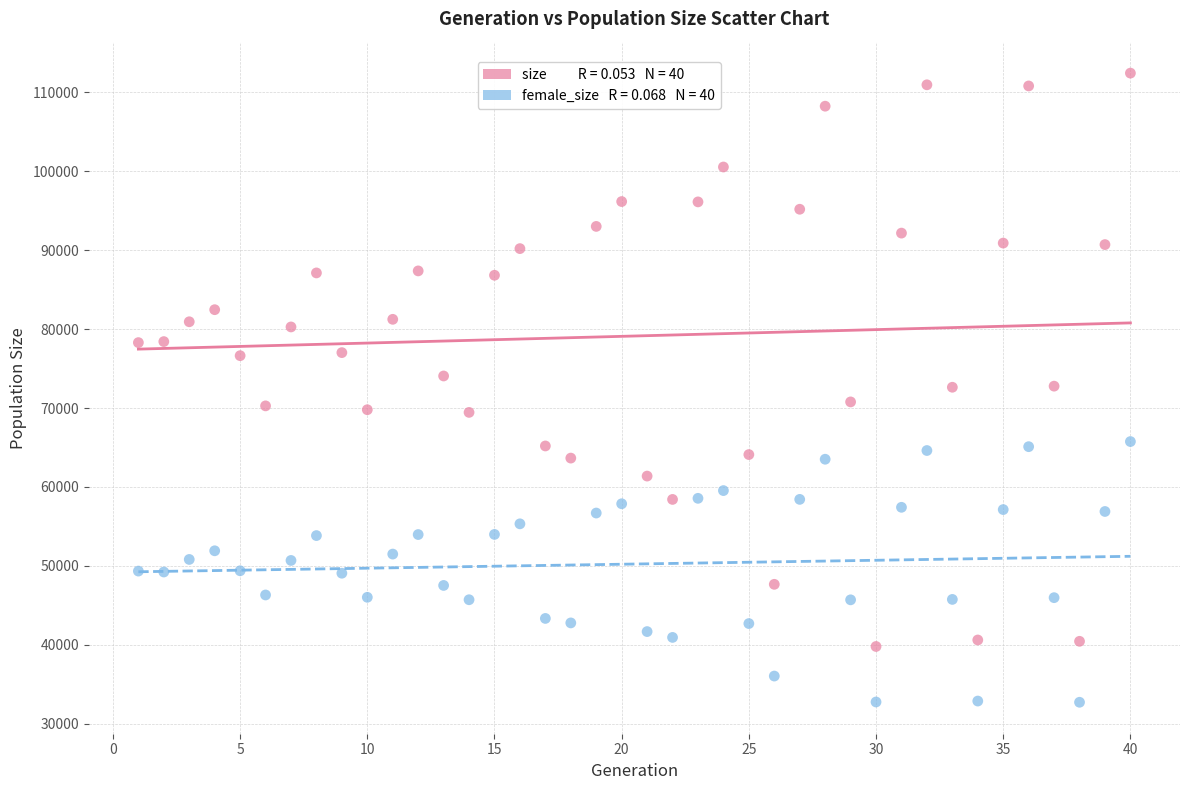

Across all data points, what is the range of Y values (max minus min)?

79761